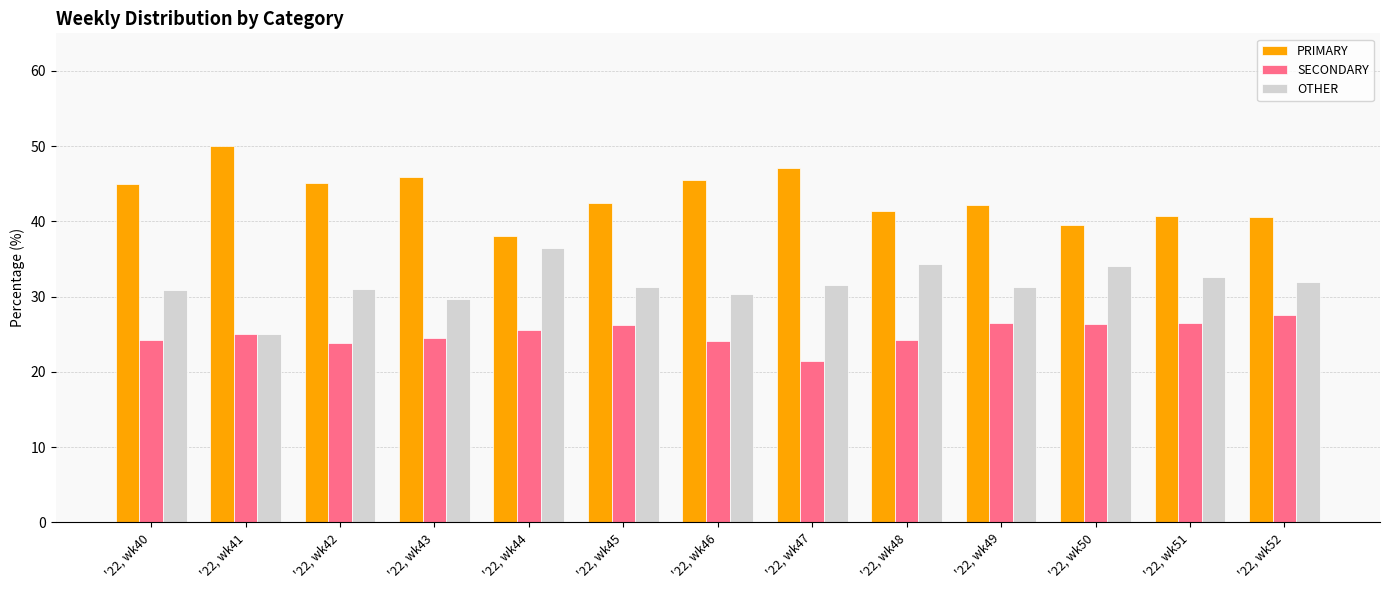

What are all the series names shown in the legend?

PRIMARY, SECONDARY, OTHER